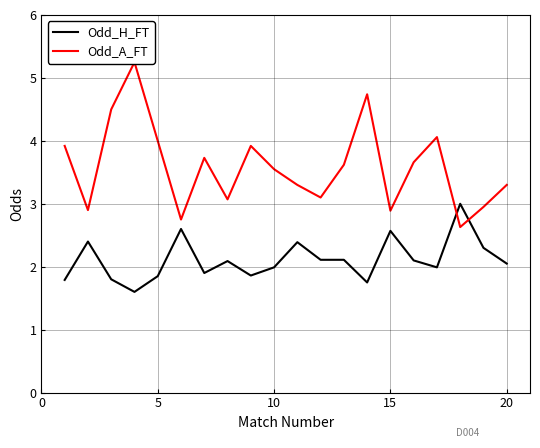

List the series in order of their peak value, lowest first.

Odd_H_FT, Odd_A_FT